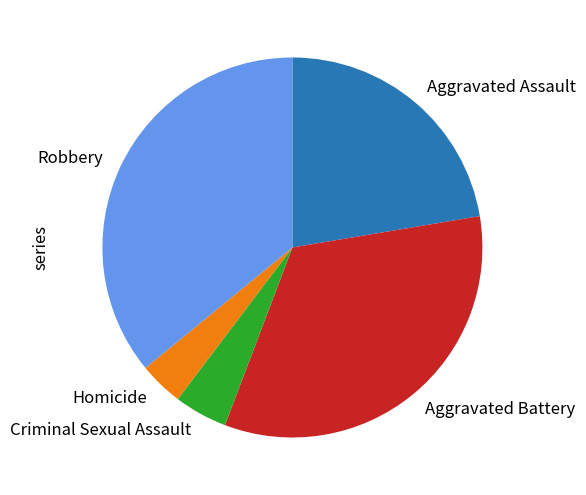

Combined, do Criminal Sexual Assault and Homicide account for over 50%?

No